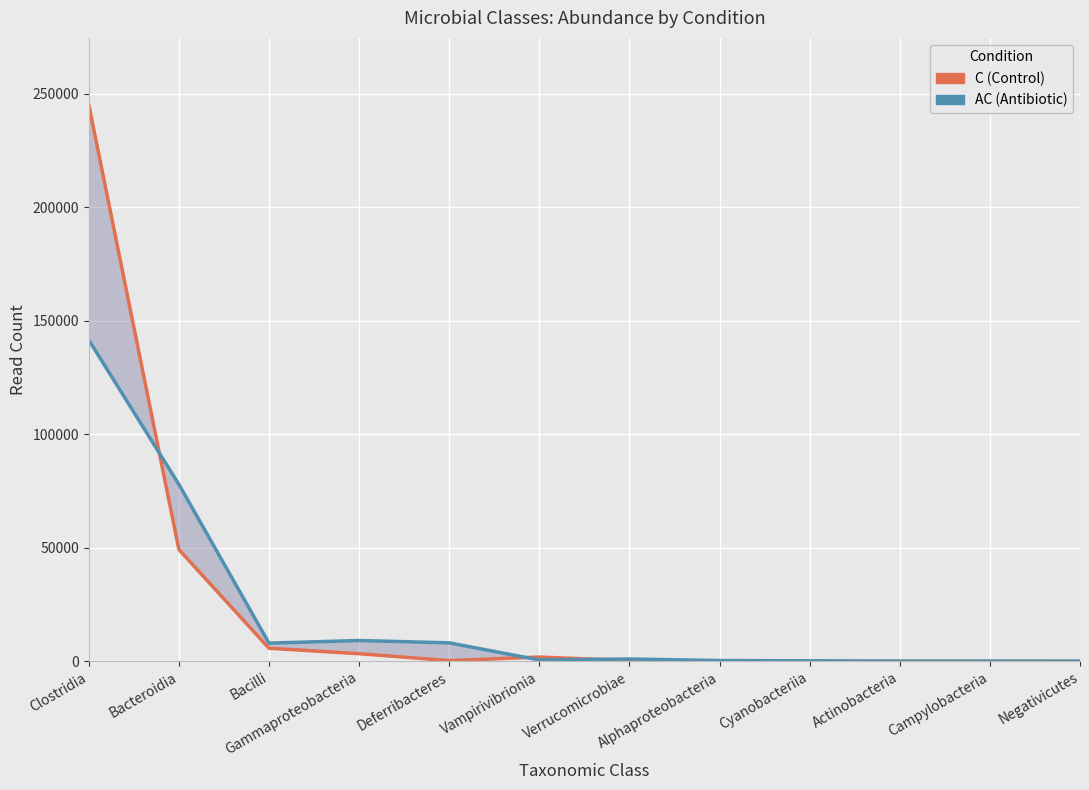

Which series changed the most between Gammaproteobacteria and Cyanobacteriia?

AC